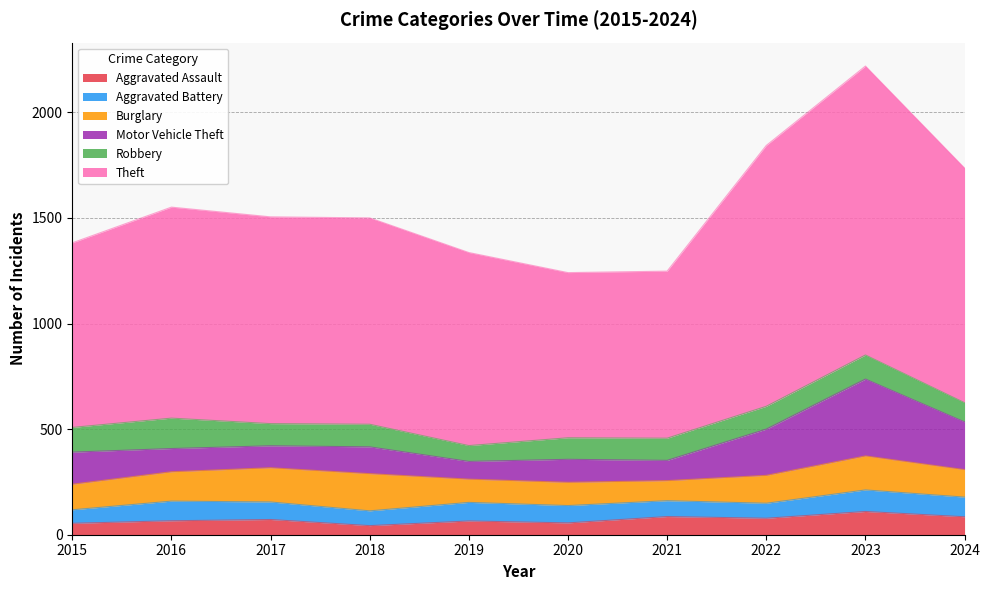

How many series are shown in this chart?

6